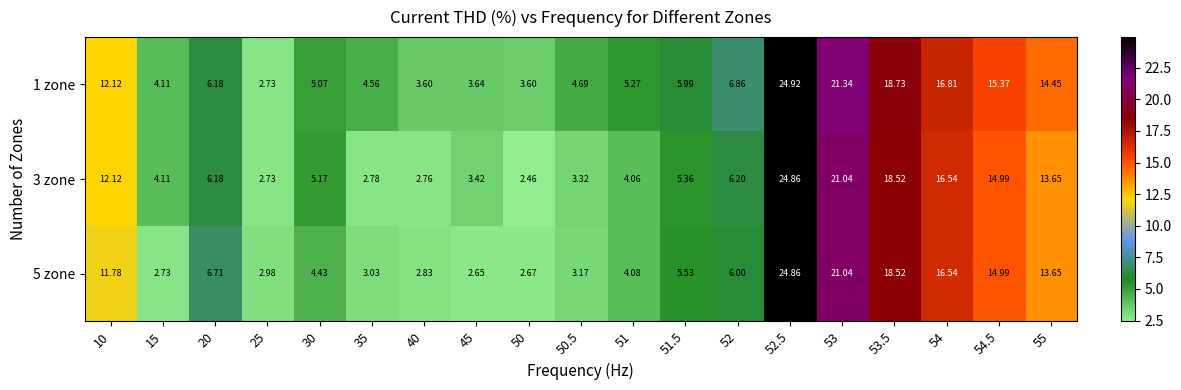

Which series has the largest total across all categories?

1 zone